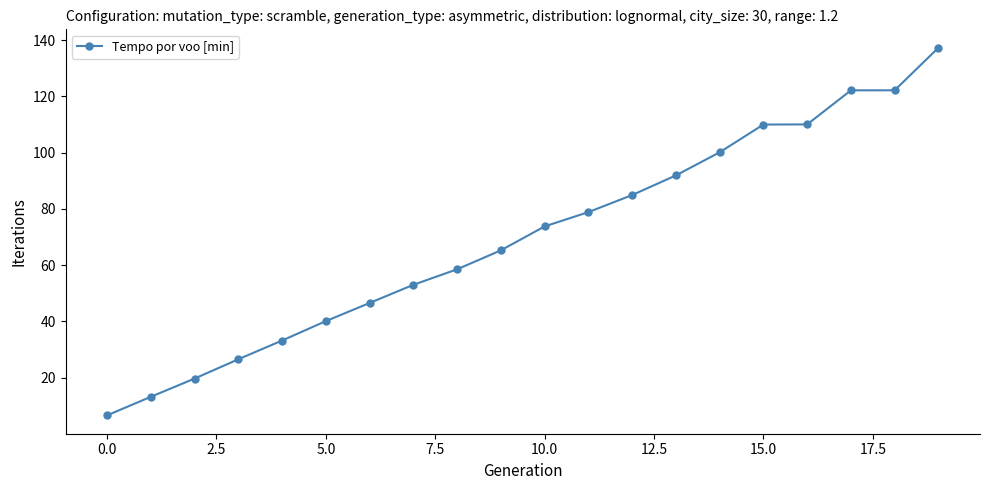

Count the number of values greater than 73.

10